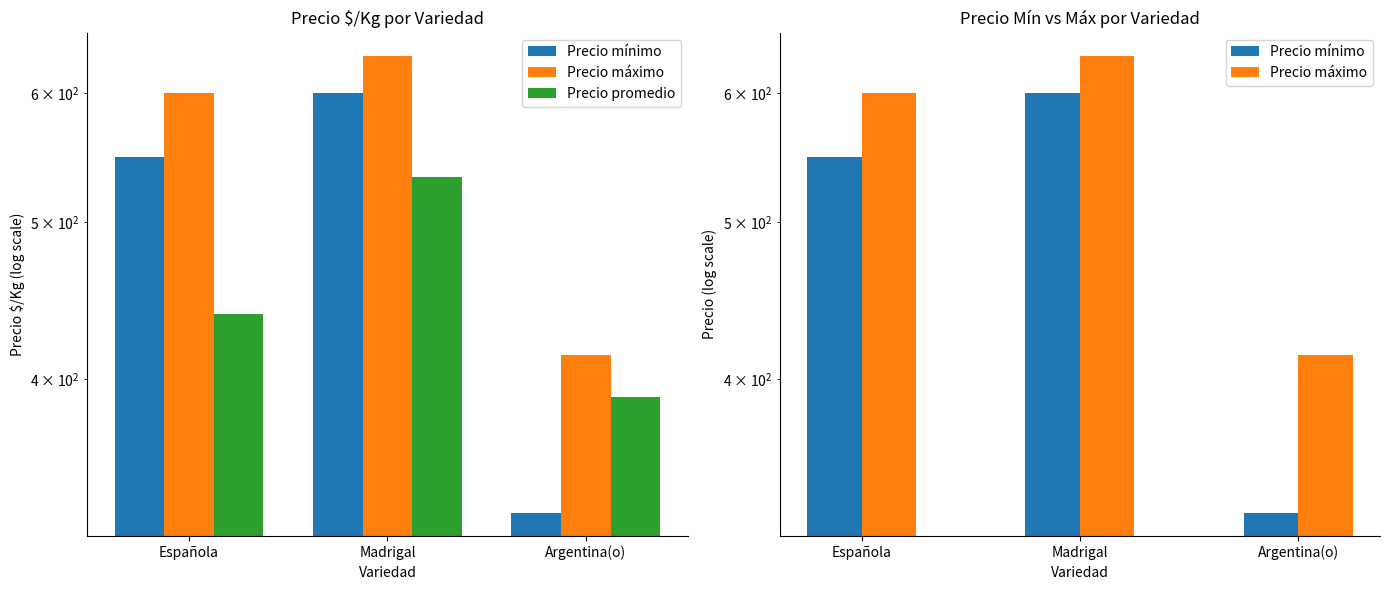

Rank the series by their maximum value, from highest to lowest.

Precio máximo, Precio mínimo, Precio promedio